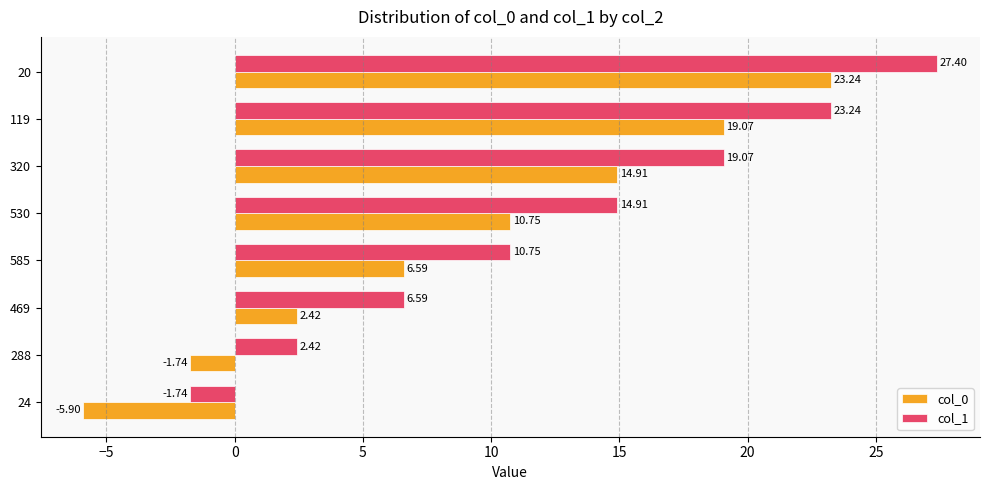

Which series has the largest total across all categories?

col_1